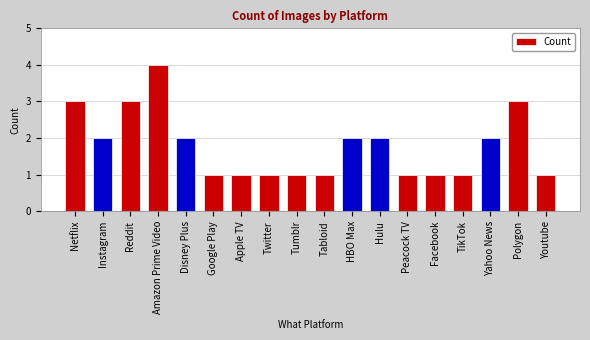

Which has a higher value, Facebook or HBO Max?

HBO Max